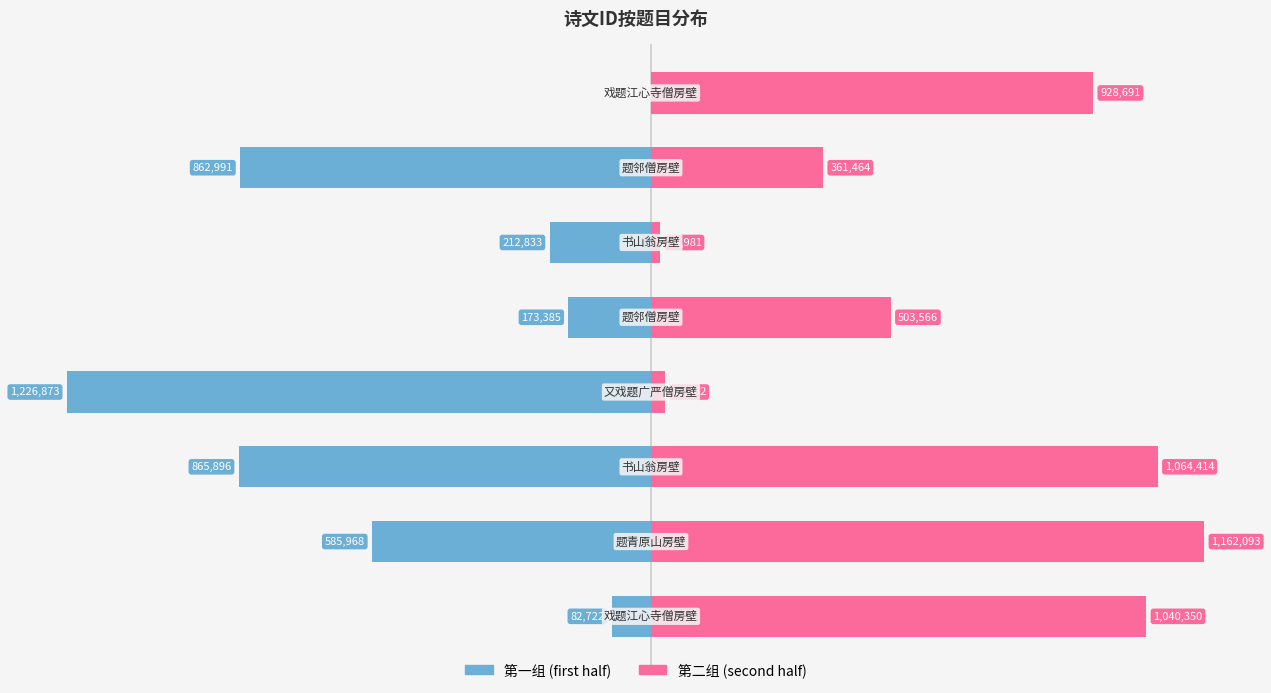

What is the difference between the maximum and minimum values in the col_0 (second half) series?

1142112